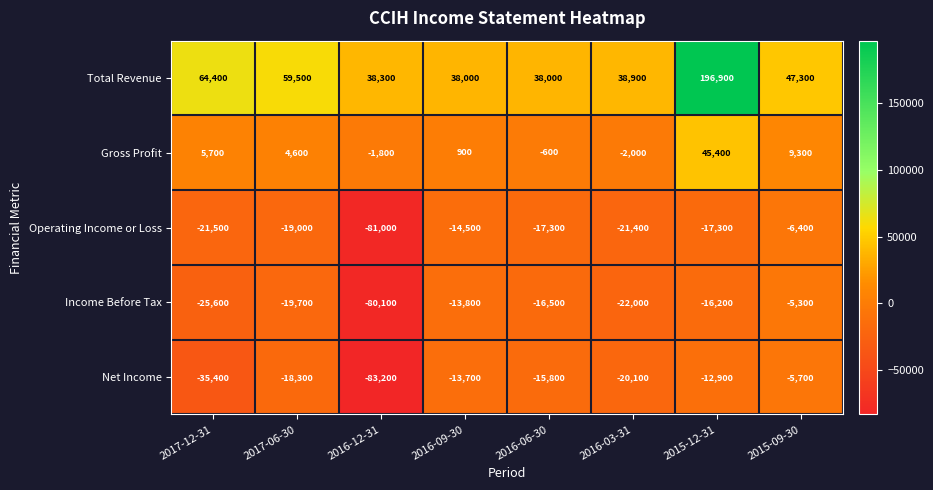

What is the sum of the Net Income values at 2016-12-31 and 2016-03-31?

-103300